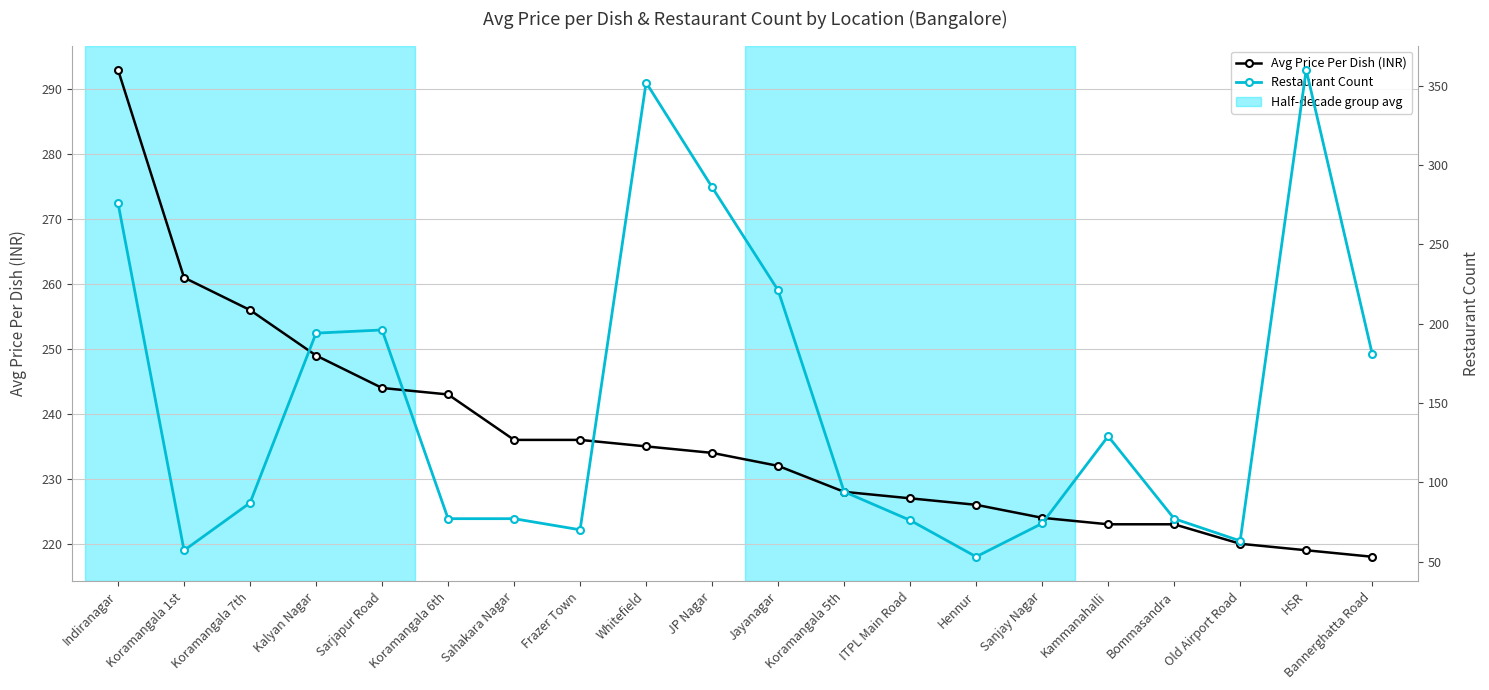

At which label is Restaurant Count closest to 206?

Sarjapur Road